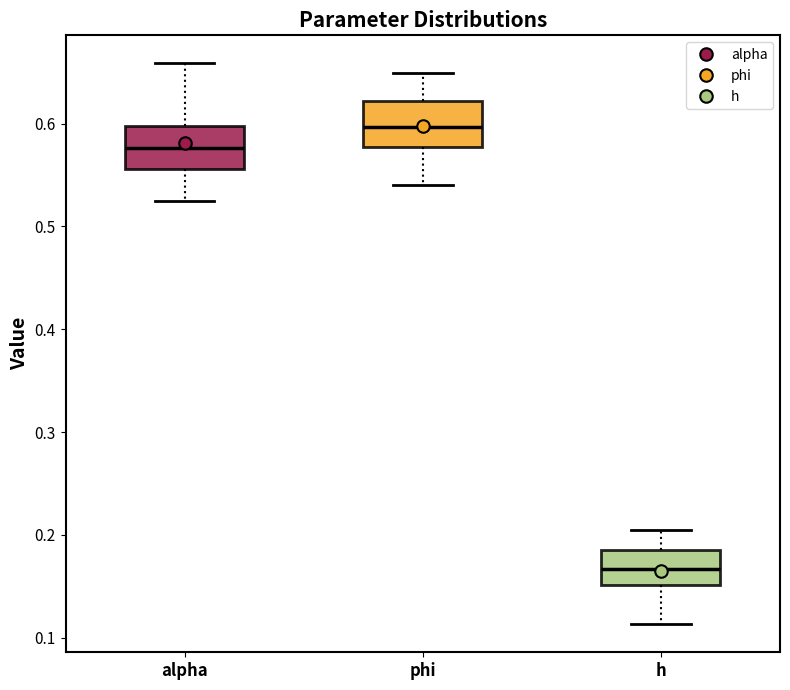

Where does the lower whisker of the box for phi end on the y-axis? The values are not printed on the chart, so give them approximately, as read against the axis.

0.54